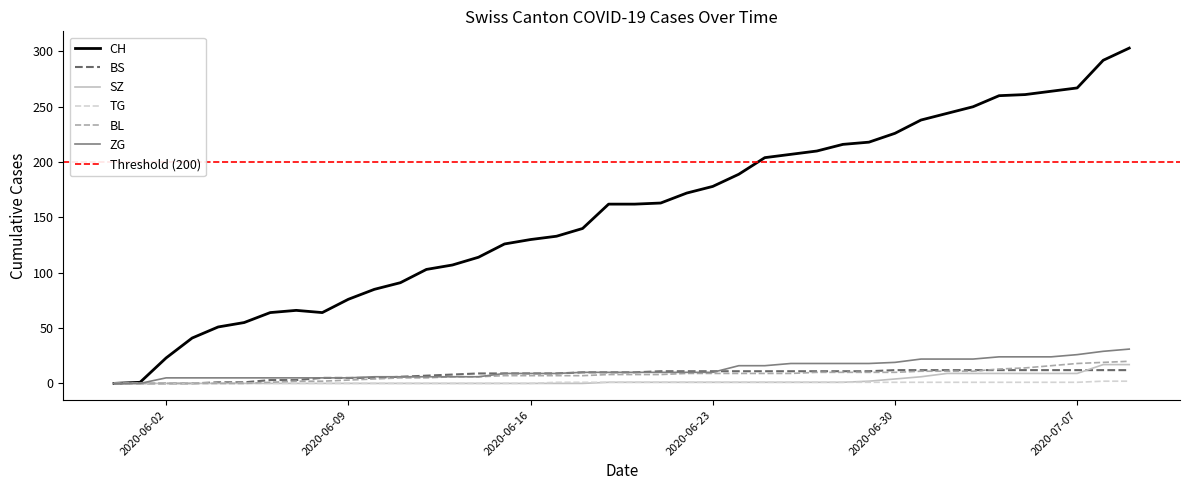

What are all the series names shown in the legend?

CH, BS, SZ, TG, BL, ZG